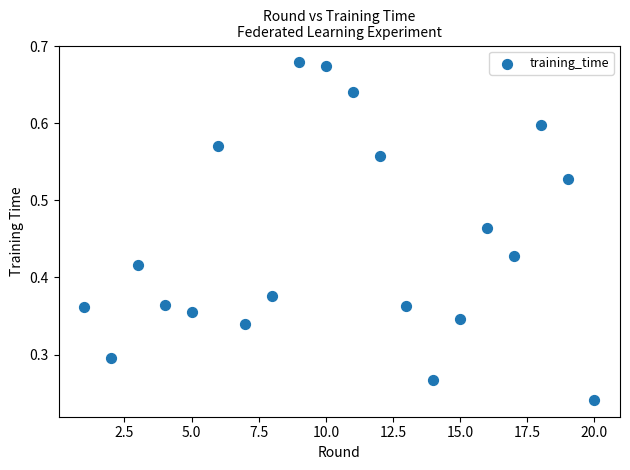

What is the range of X values (max minus min)?

19.0